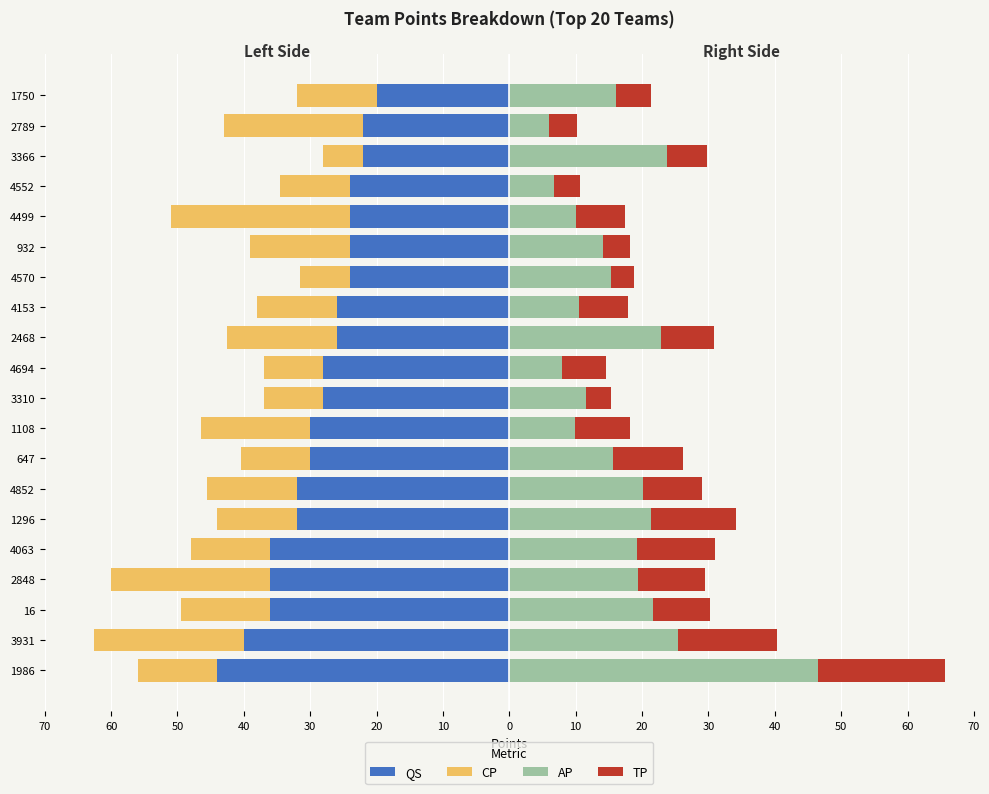

What is the label of the 4th bar from the right?

4552